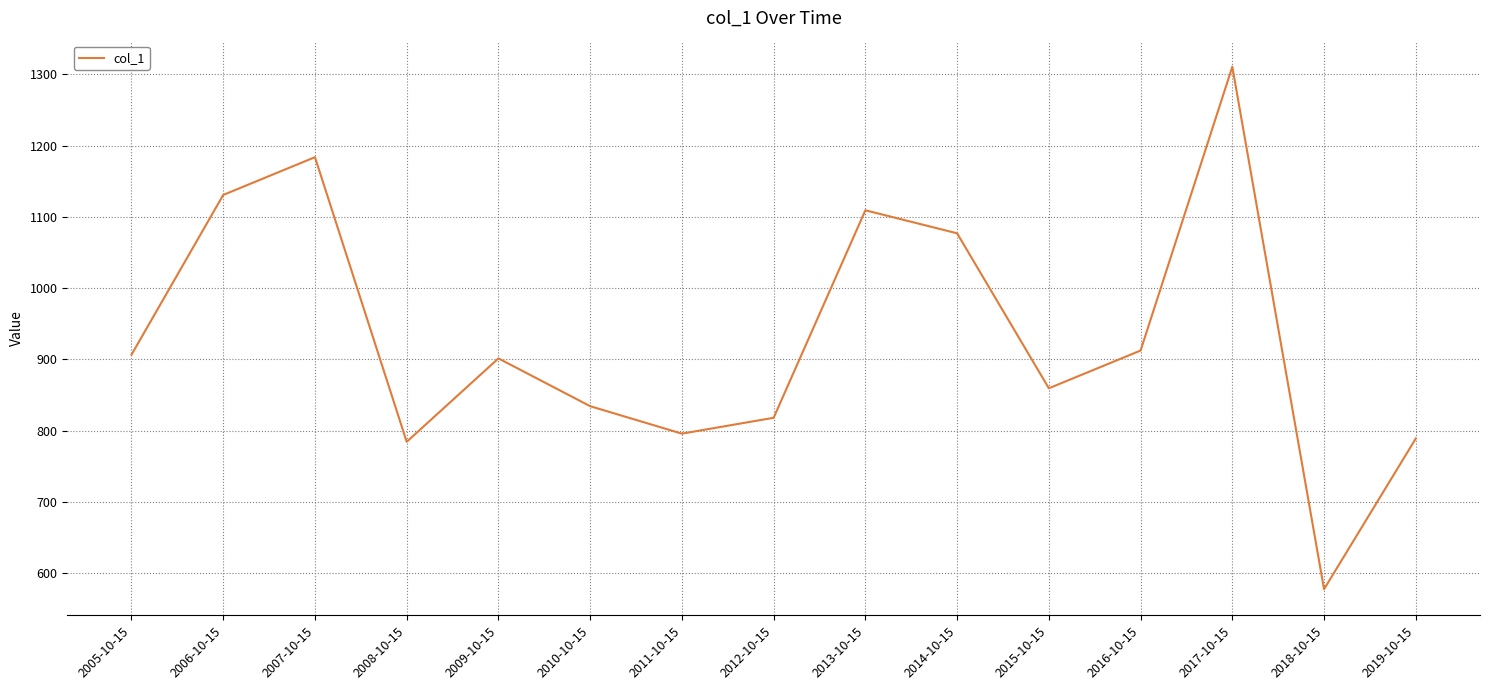

What is the change in value from 2006-10-15 to 2013-10-15?

-21.5